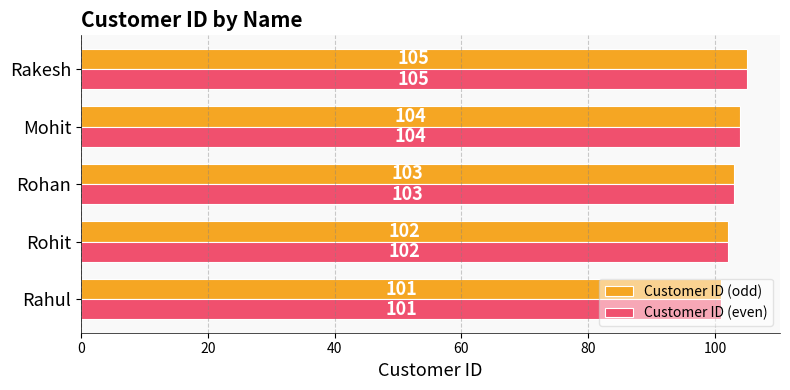

Read the Customer ID (odd) value at Rahul.

101